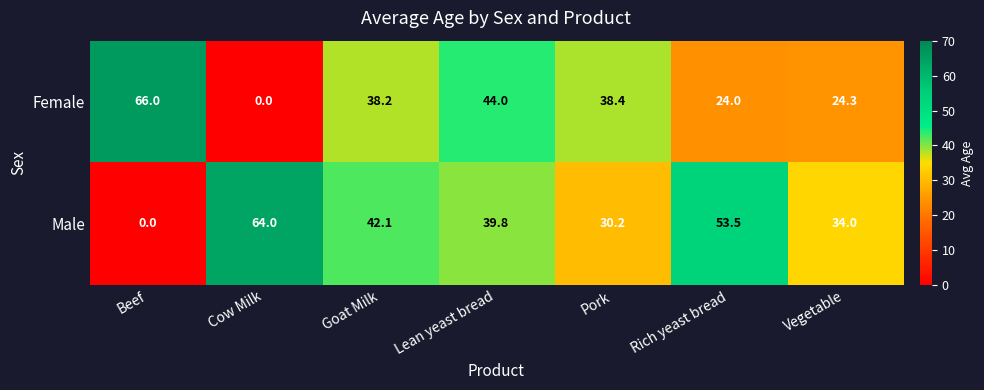

Reading right to left, what are all the values shown in this chart?

Female: 24.3	24.0	38.4	44.0	38.2	0.0	66.0
Male: 34.0	53.5	30.2	39.8	42.1	64.0	0.0